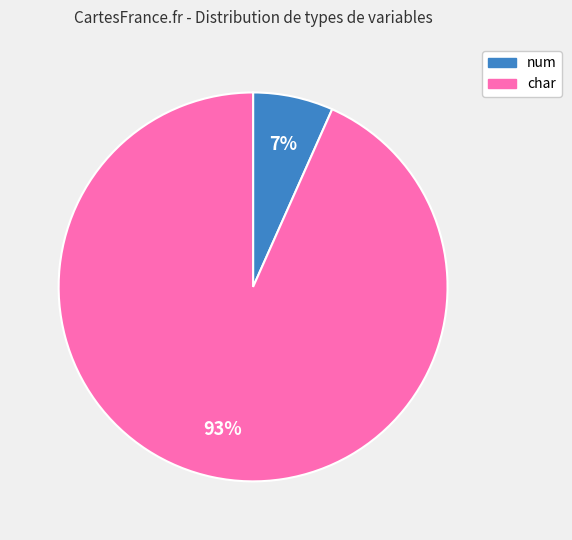

To the nearest percent, what is the average slice percentage?

50%